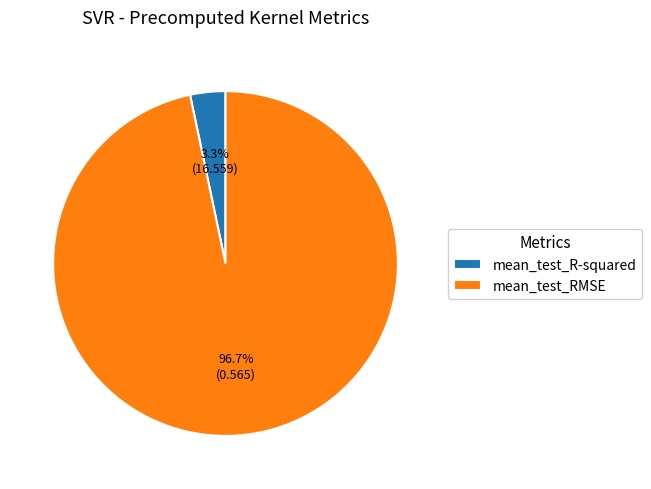

Which slice is the smallest?

mean_test_R-squared